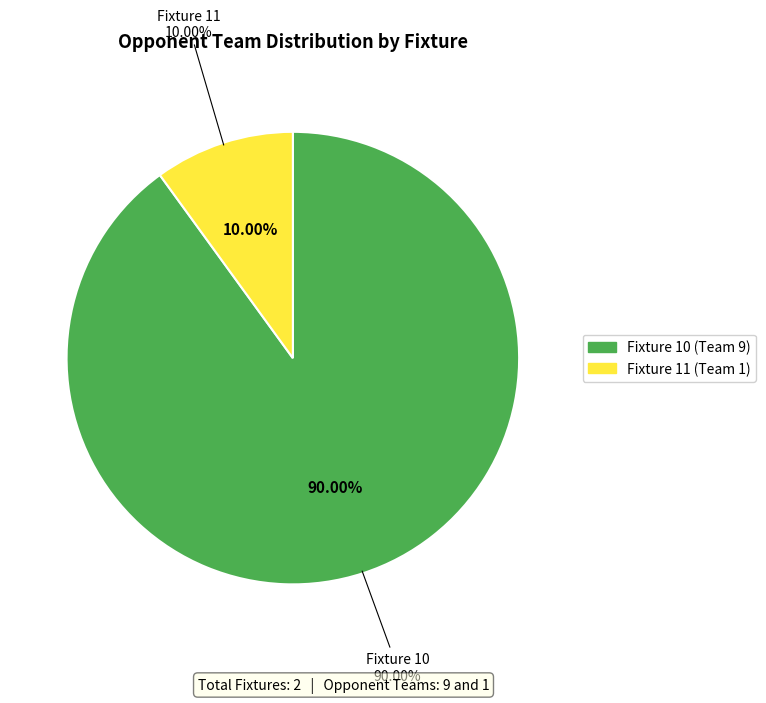

Is there a majority slice in this chart?

Yes